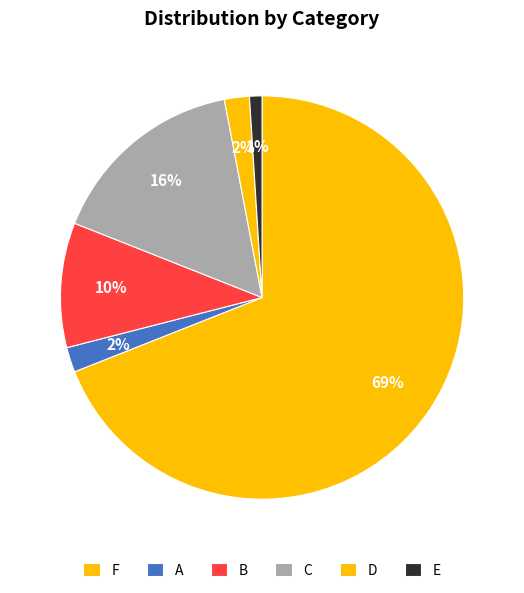

Count the number of slices in the pie.

6